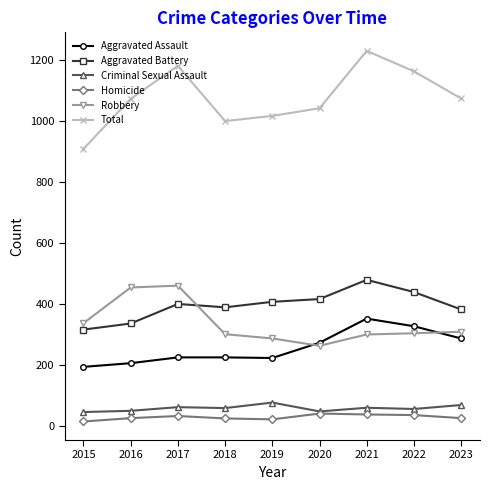

The value of Robbery at 2021 is 189. True or false?

False